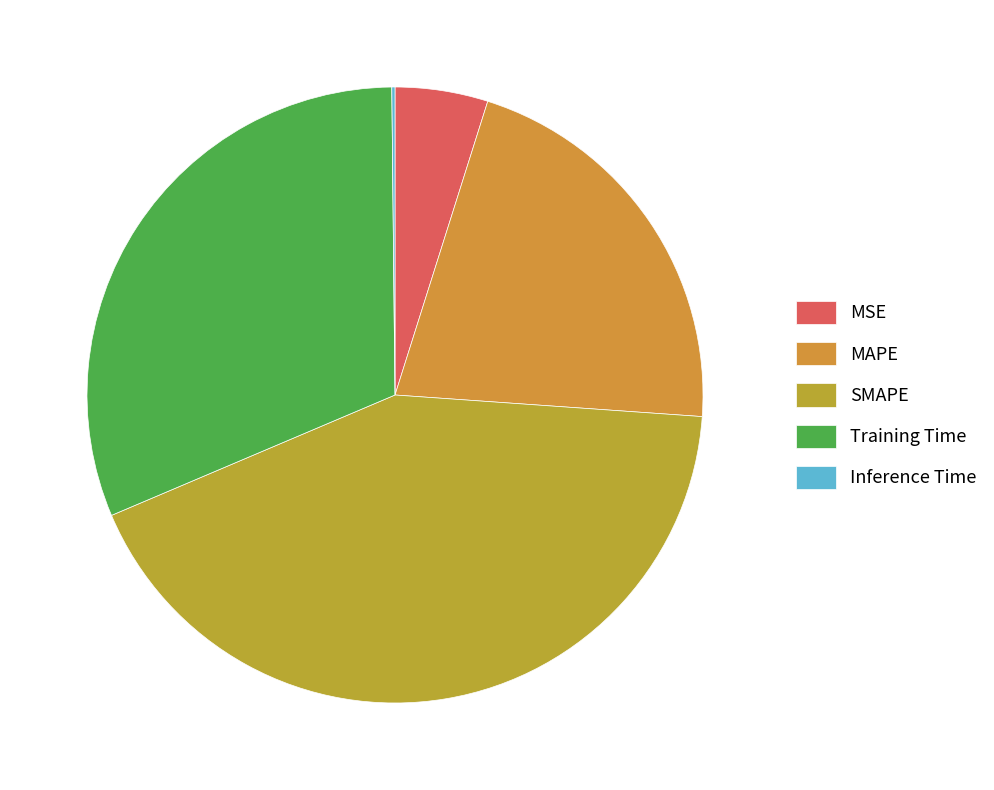

To the nearest percent, what is the difference between the Inference Time and MSE slice percentages?

5%